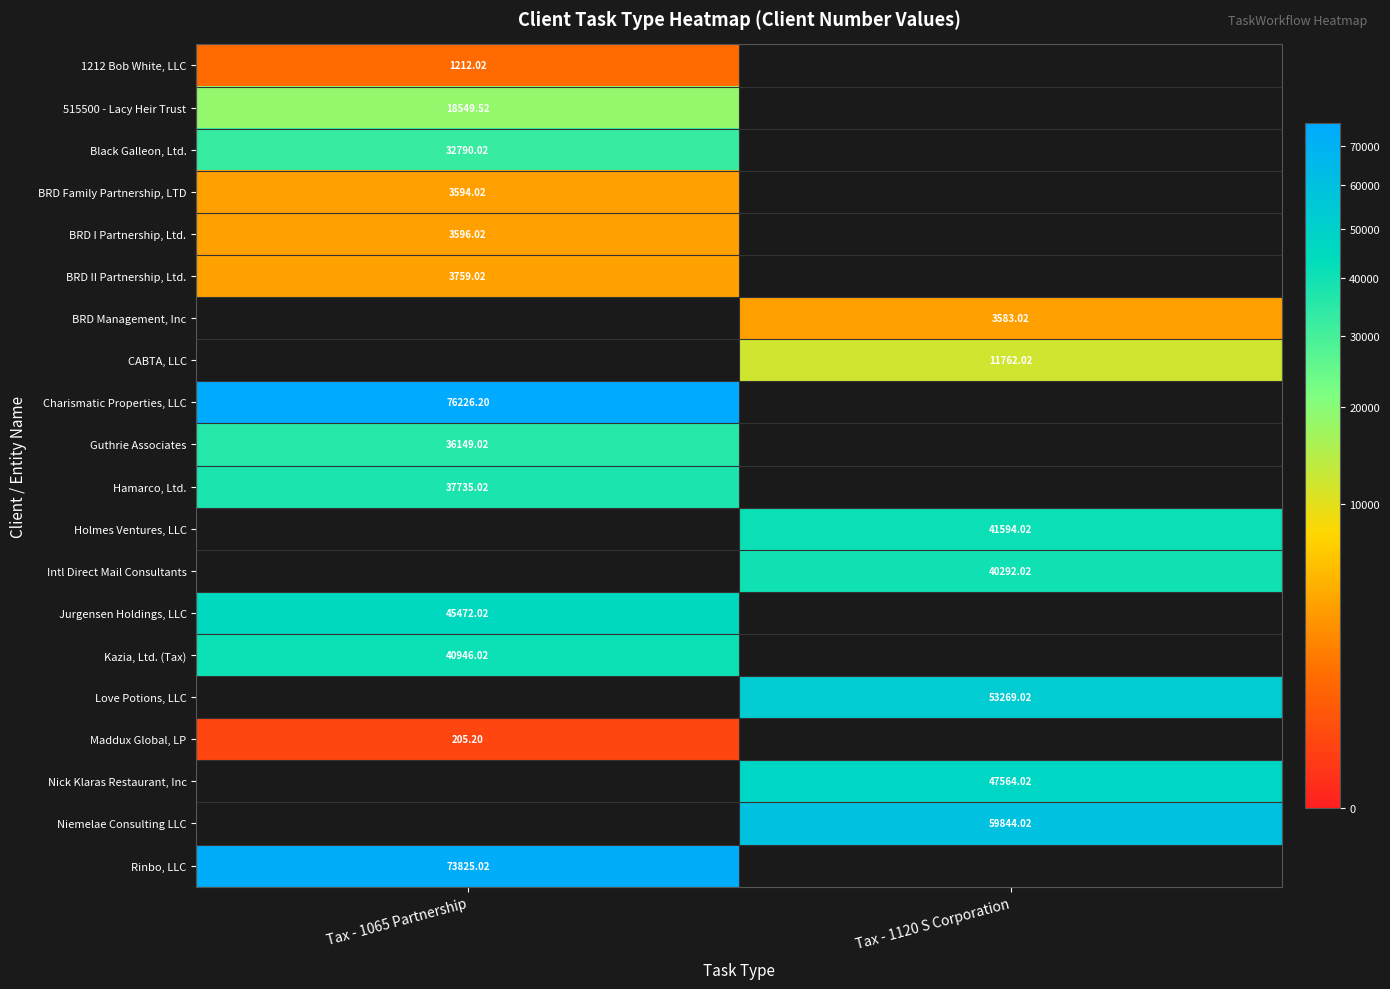

Is the value of Hamarco, Ltd. at Tax - 1065 Partnership greater than the value of Love Potions, LLC at Tax - 1120 S Corporation?

No